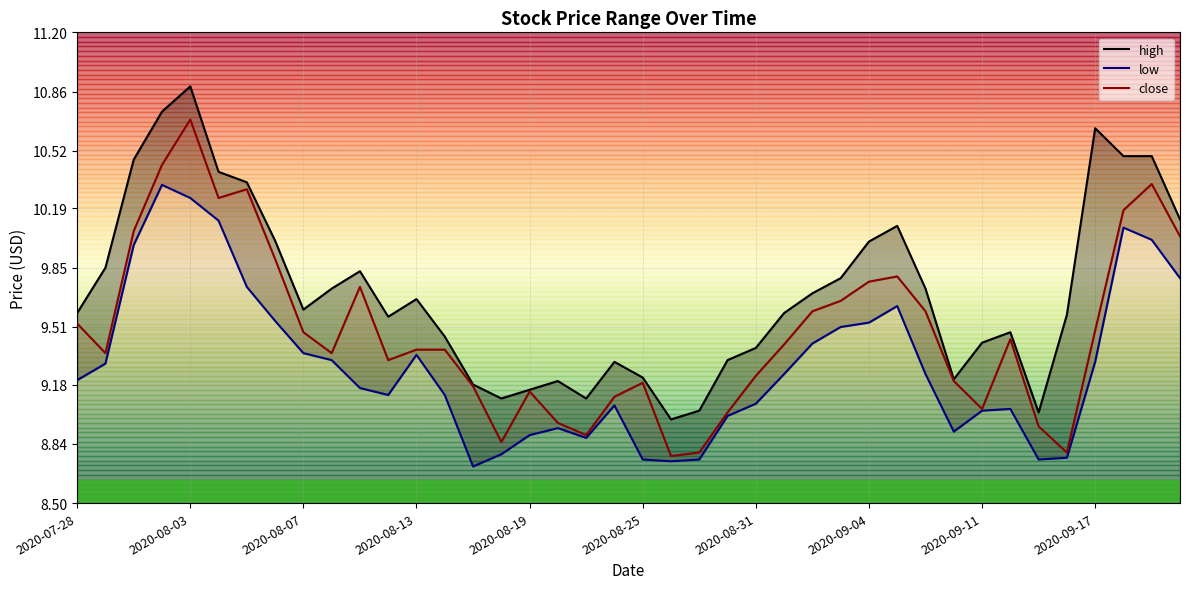

Which series changed the most between 10 and 39?

low